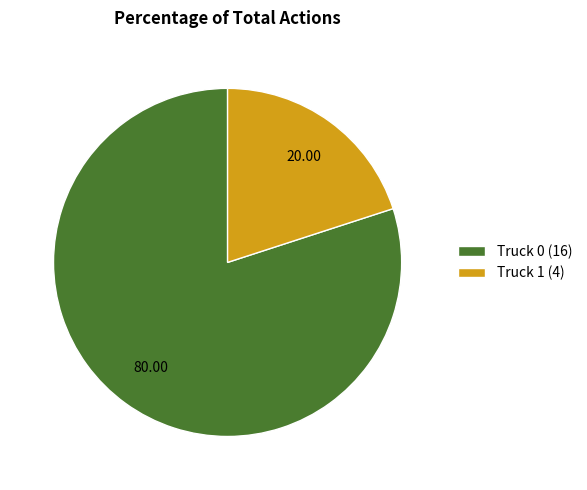

Is the sum of Truck 1 (4) and Truck 0 (16) greater than half?

Yes